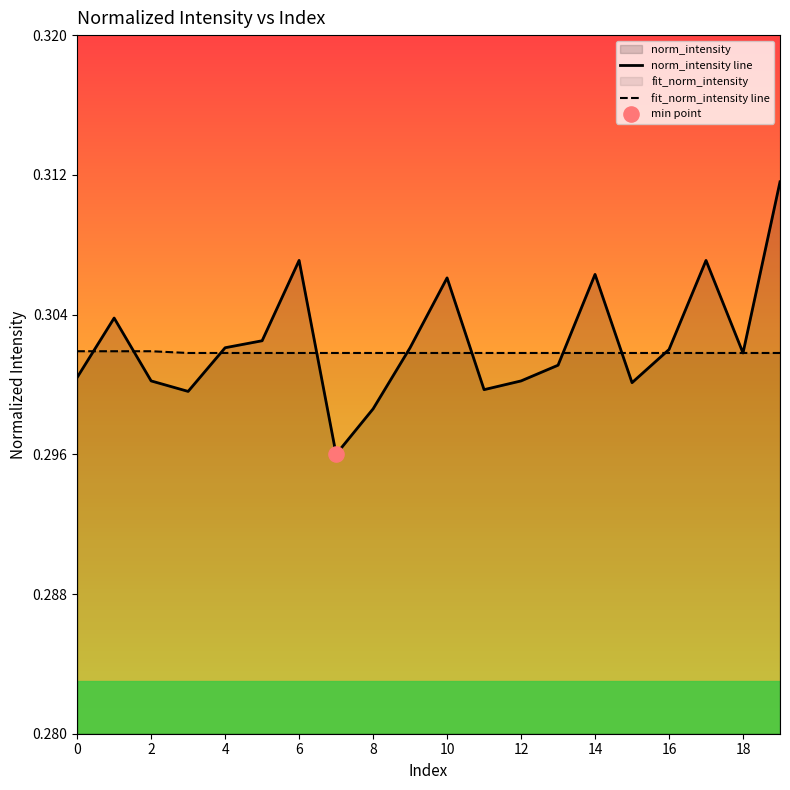

What is the total value across all series at 18?

0.6